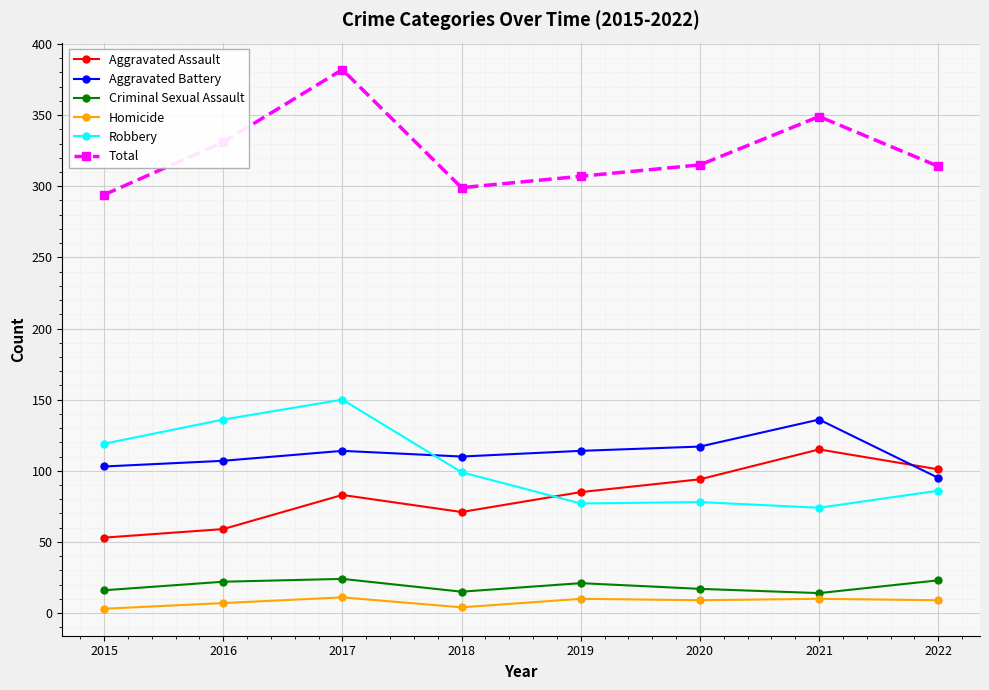

In Criminal Sexual Assault, how many points are higher than both neighbors (excluding endpoints)?

2